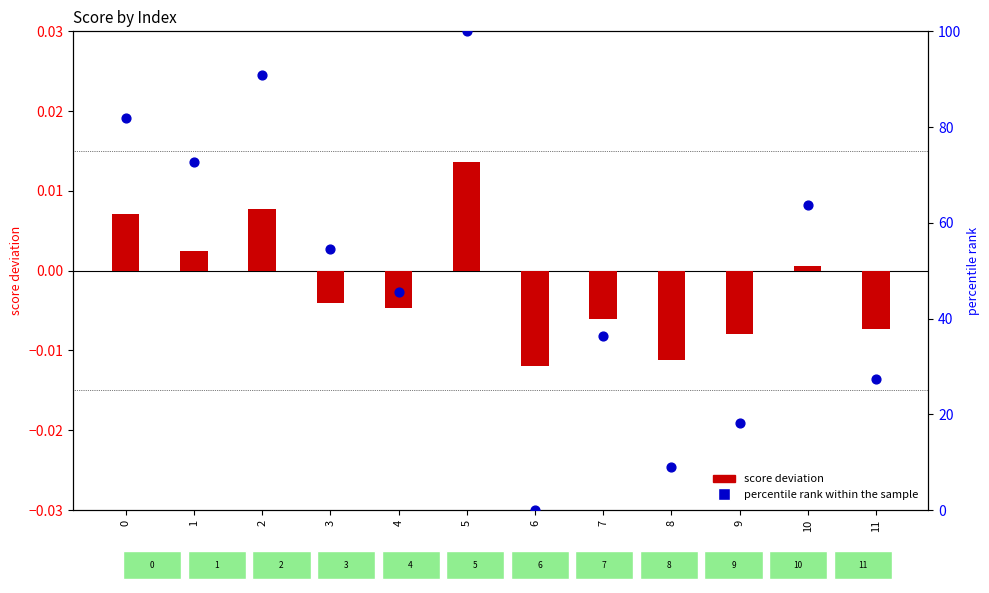

At how many categories does at least one series exceed 39?

7